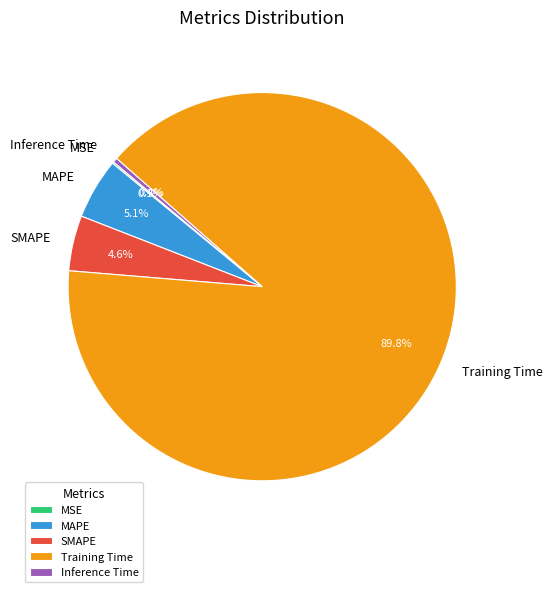

True or false: MAPE accounts for 5% of the total.

True